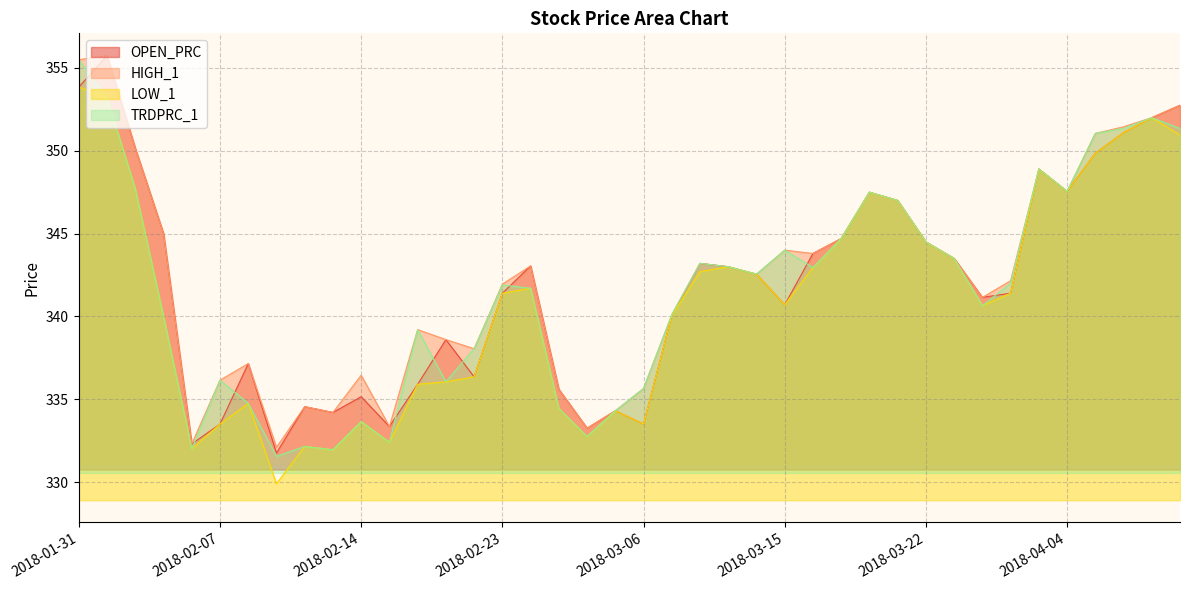

In TRDPRC_1, how many points are lower than both neighbors (excluding endpoints)?

10